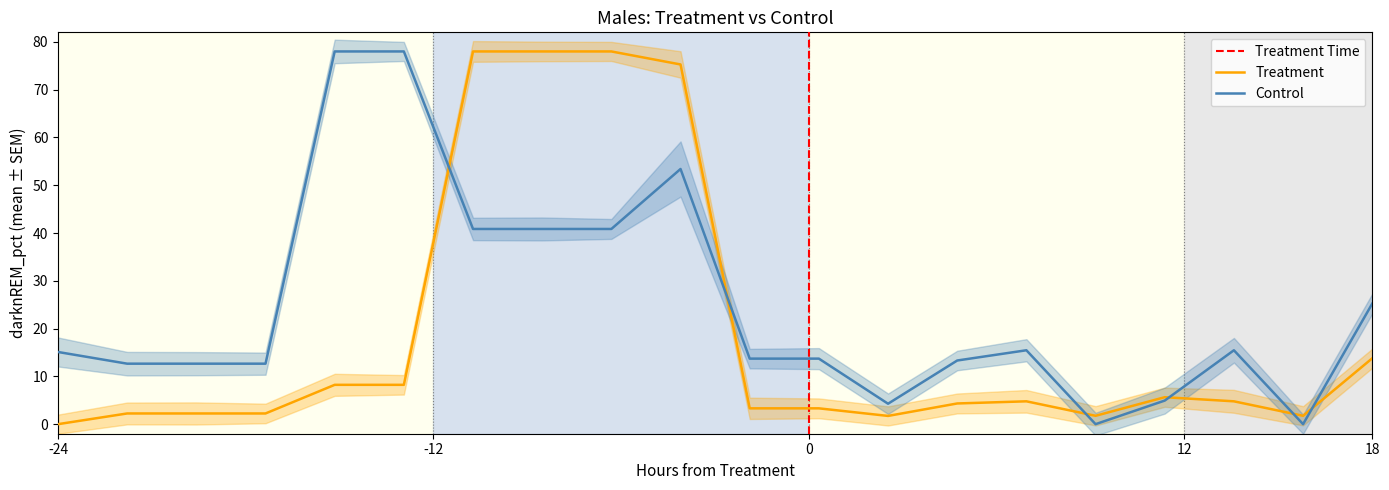

How many categories are shown in the chart?

20